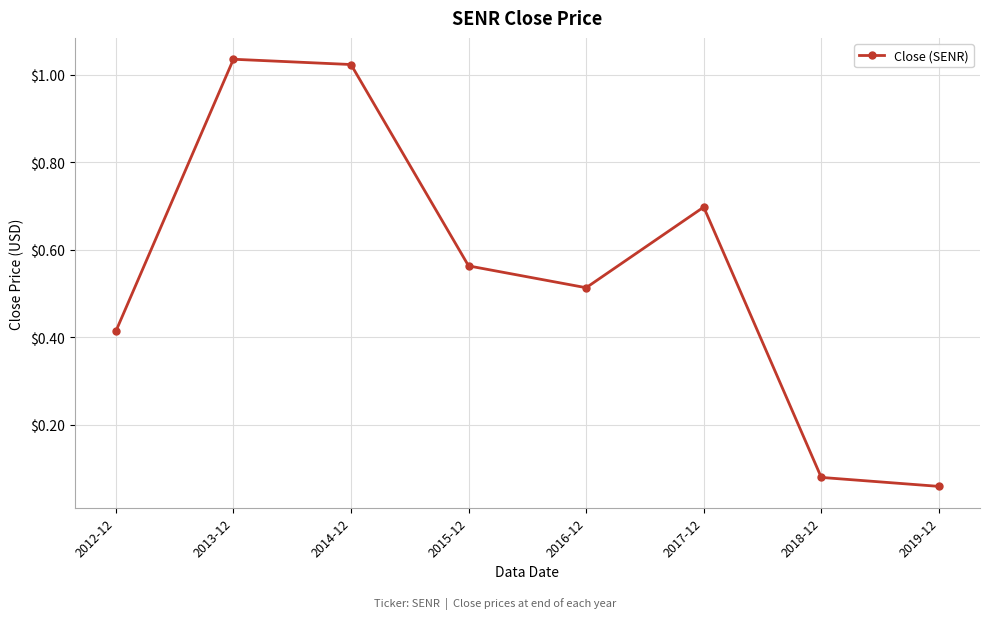

What is the label of the 3rd point from the right?

2017-12